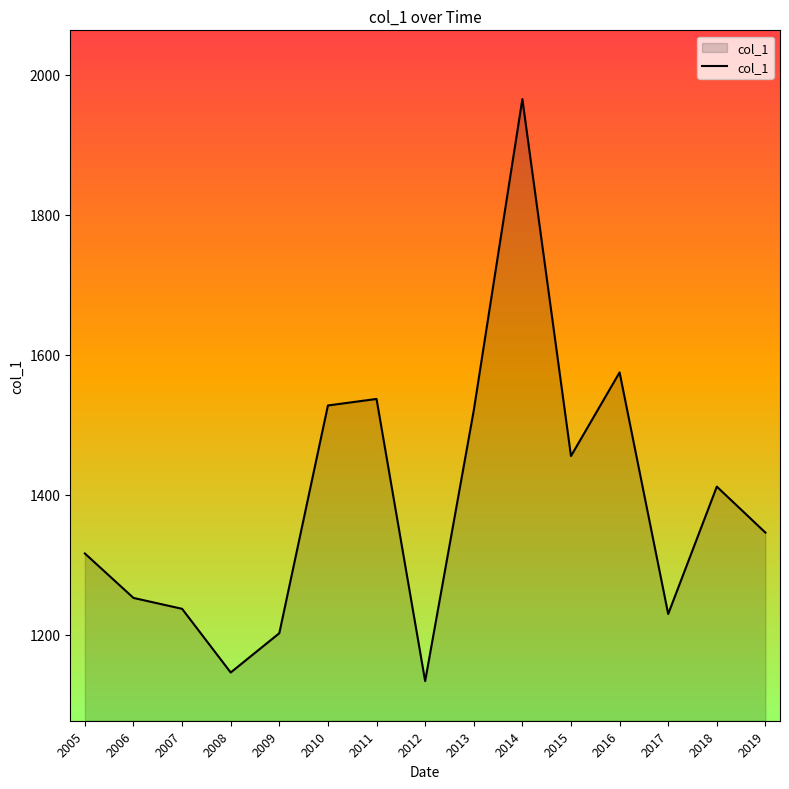

Does the chart have visible grid lines?

No